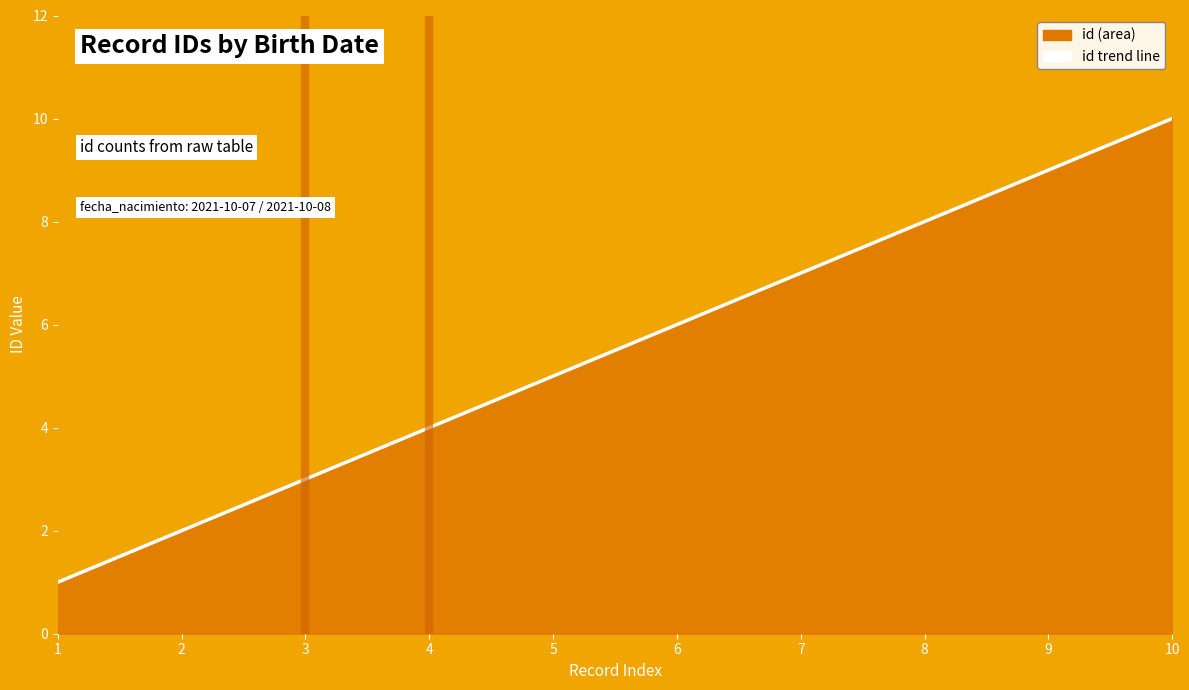

At which category does the chart reach its peak across all series?

10